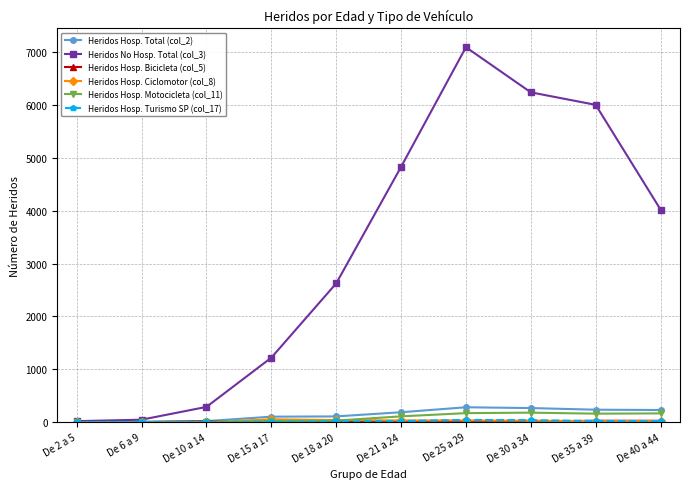

What is the label of the 7th point from the left?

De 25 a 29